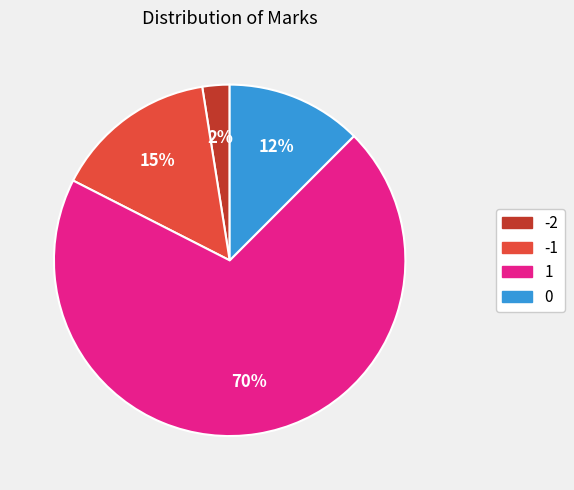

True or false: -2 accounts for 2% of the total.

True